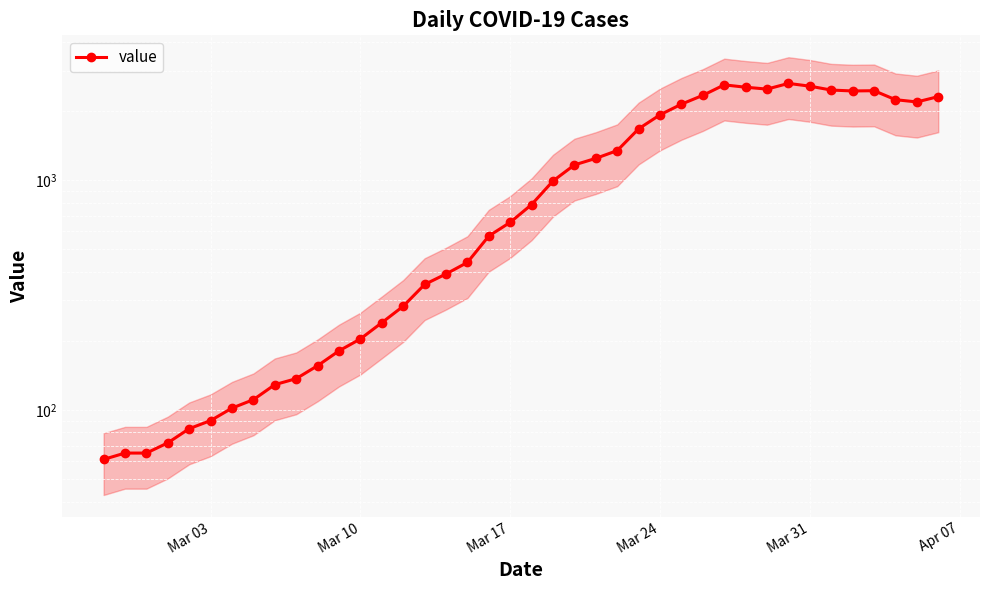

True or false: the data has more than 0 interior local peaks.

True